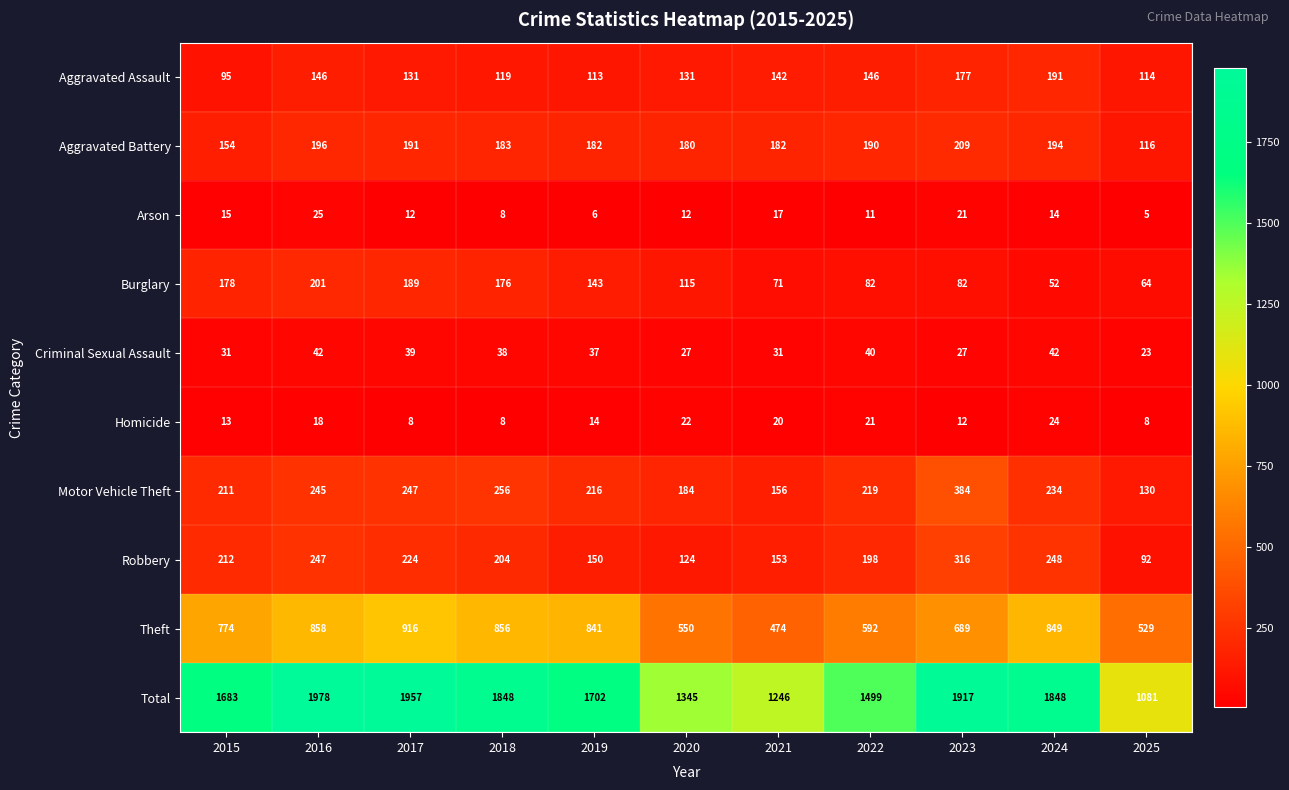

What is the smallest value displayed?

5